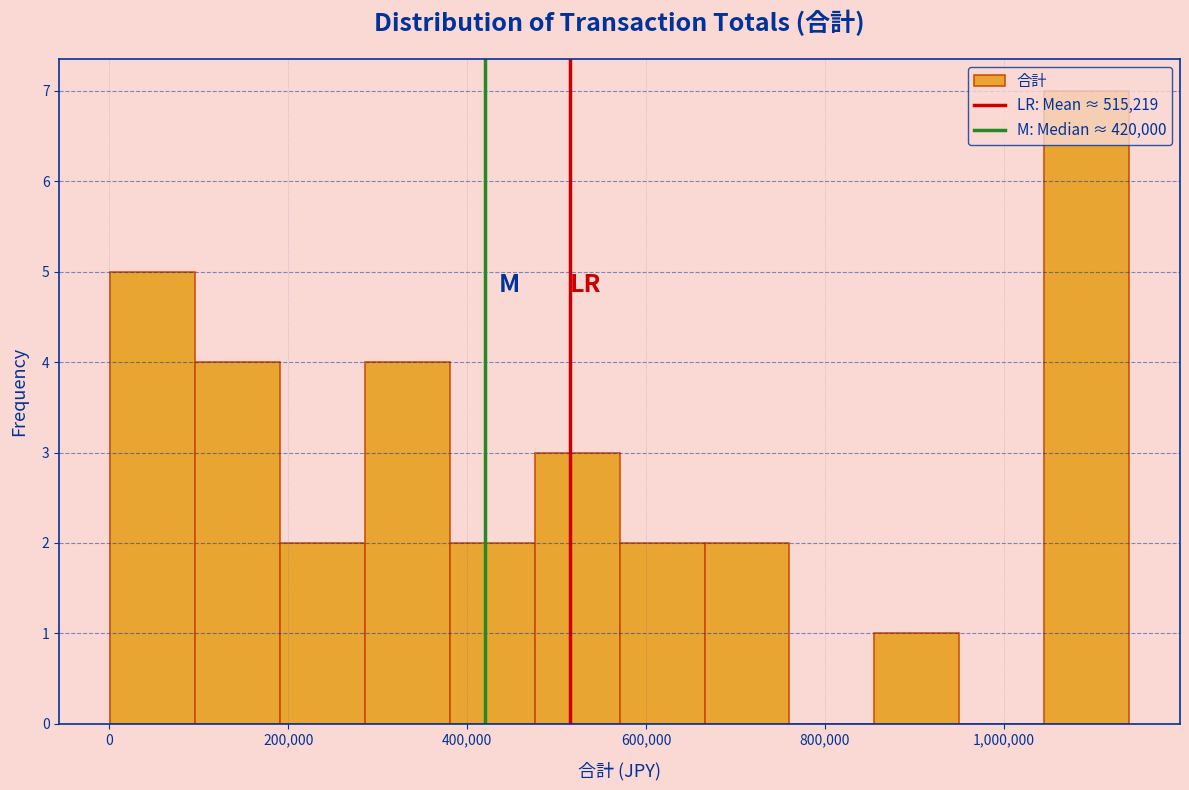

Which range on the x-axis has the tallest bar?

1040000 to 1140000